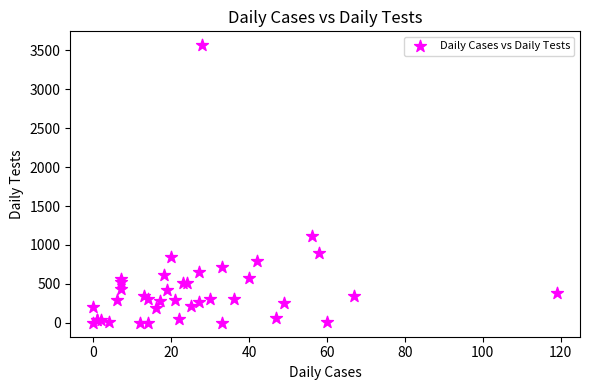

What Y value in the scatter plot is closest to 1783?

1121